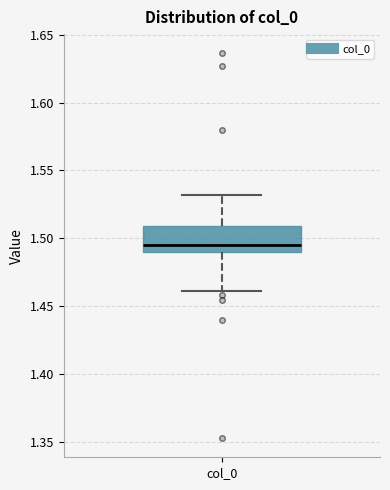

Where is the upper edge of the box for col_0 on the y-axis? The values are not printed on the chart, so give them approximately, as read against the axis.

1.510